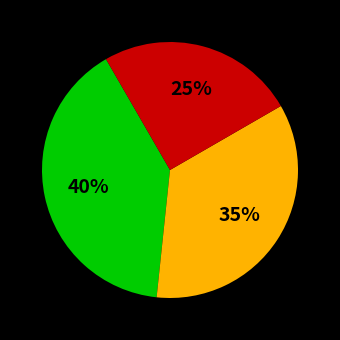

To the nearest percent, what is the average slice percentage?

33%